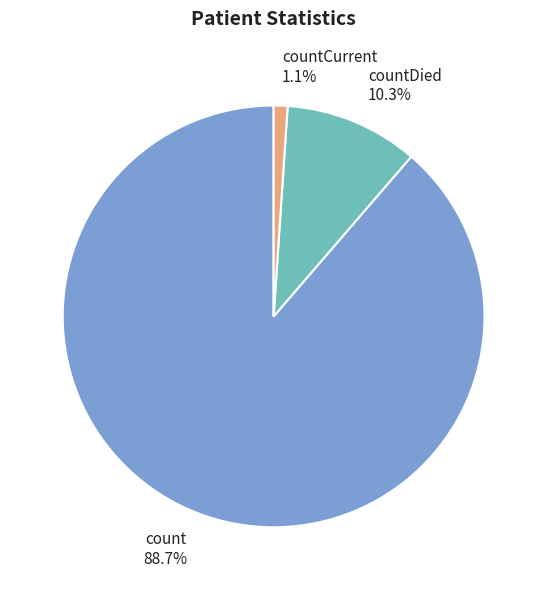

Do countDied and count together represent more than half of the pie?

Yes